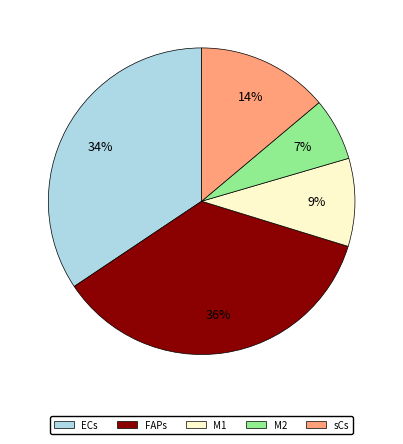

Rank the categories by value from lowest to highest.

M2, M1, sCs, ECs, FAPs